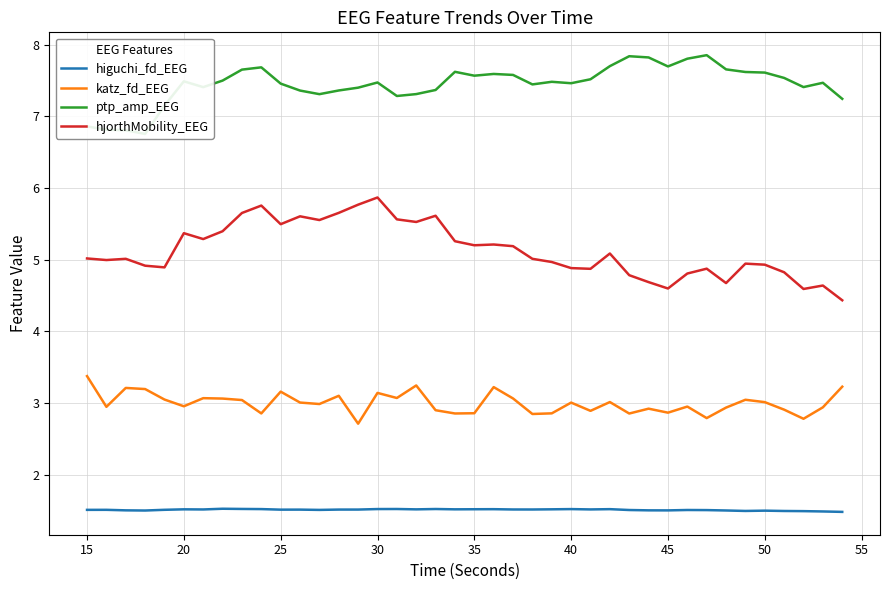

Rank the series by their maximum value, from lowest to highest.

higuchi_fd_EEG, katz_fd_EEG, hjorthMobility_EEG, ptp_amp_EEG